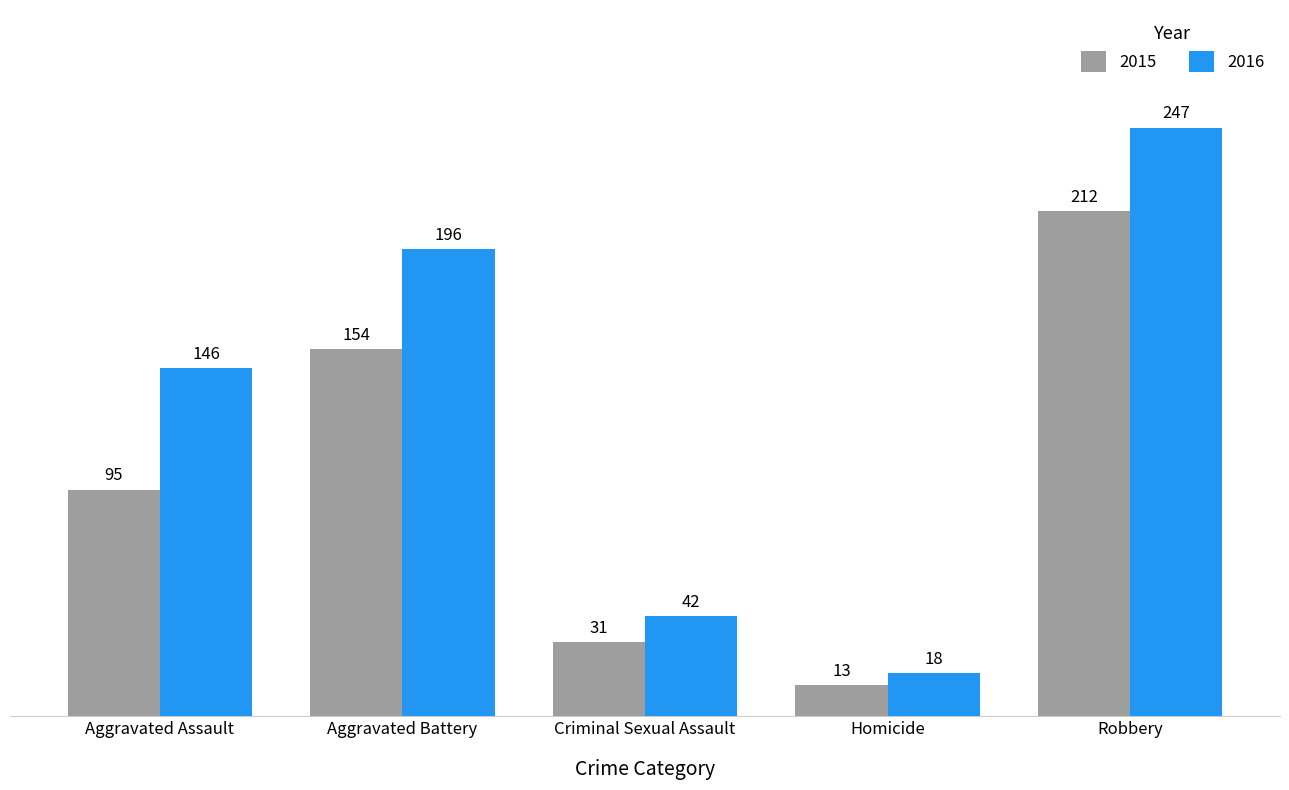

What is the sum of the 2016 values at Homicide and Robbery?

265